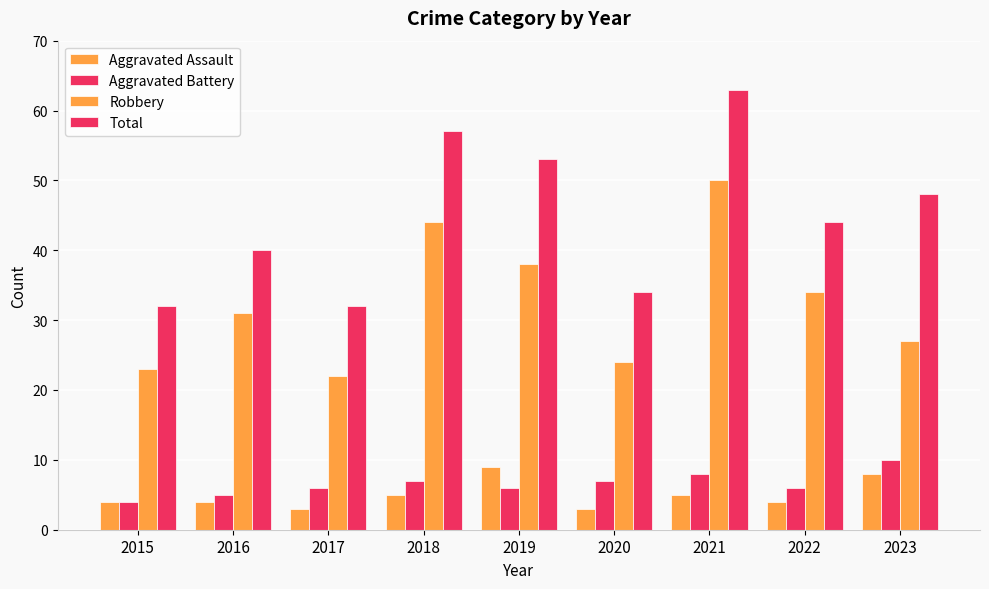

What is the spread (max minus min) of values at 2015?

28